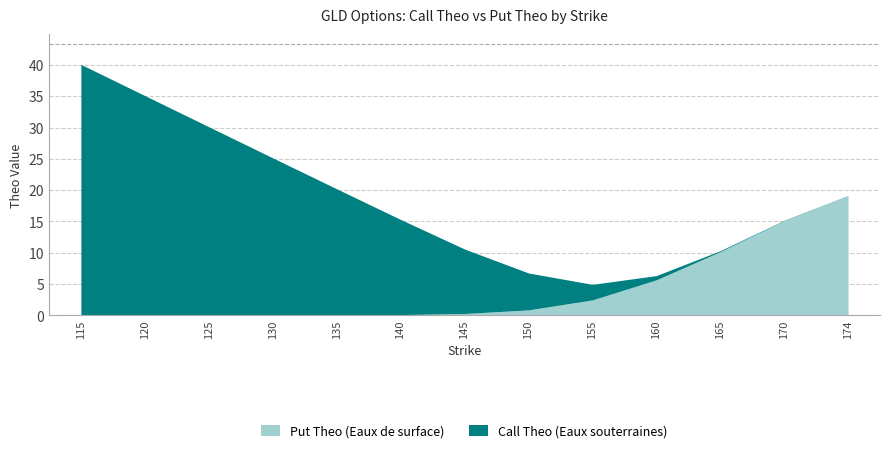

What is the maximum value for Put Theo (Eaux de surface)?

19.1